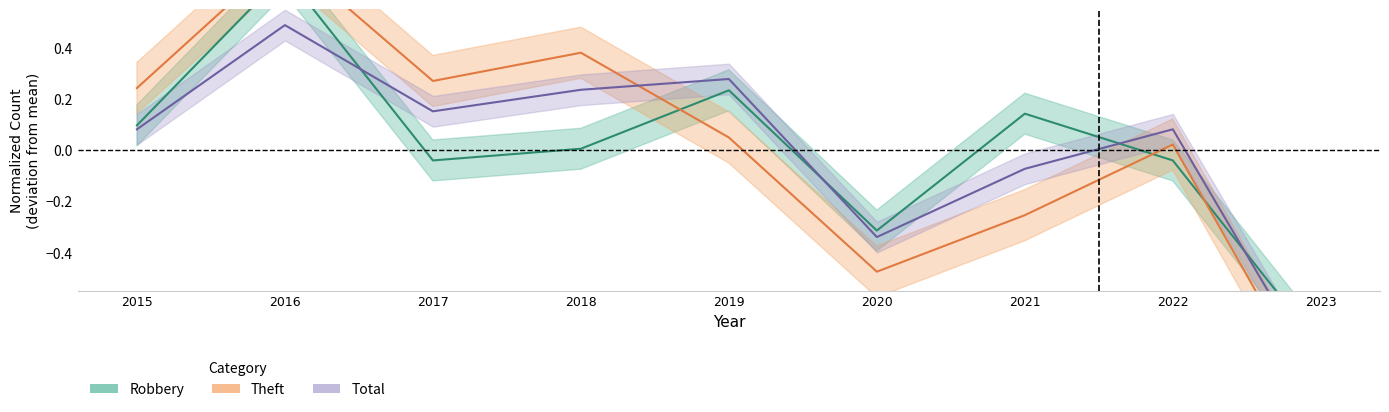

Which category has the highest value in the Total series?

2016